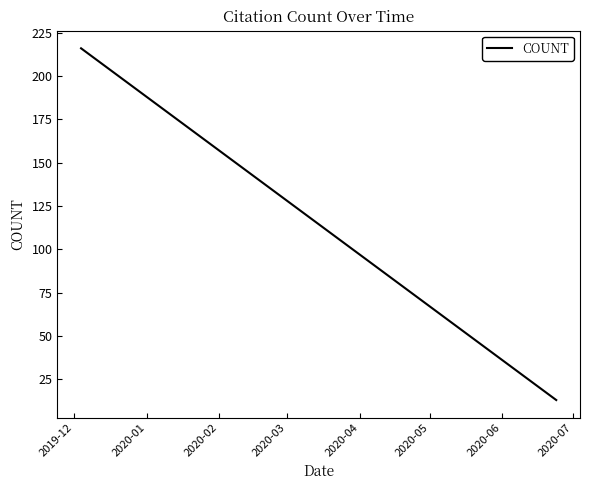

What is the minimum value shown in the chart?

13